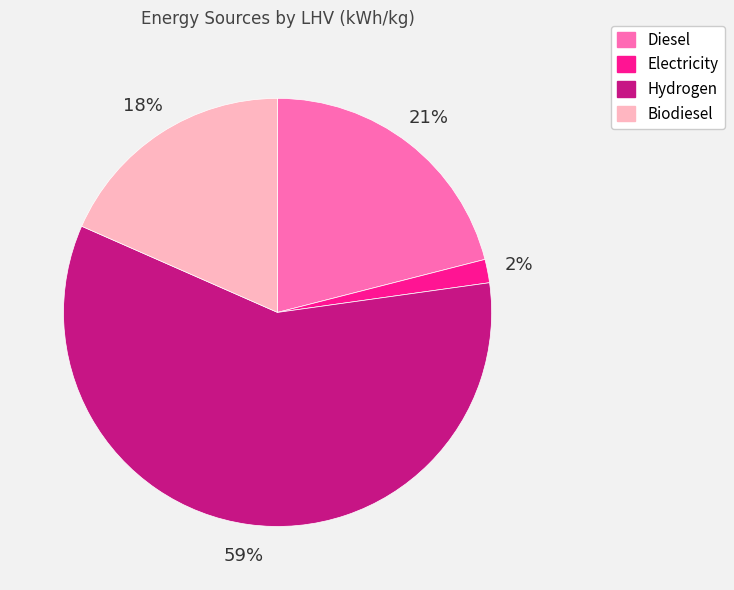

Count the number of slices in the pie.

4